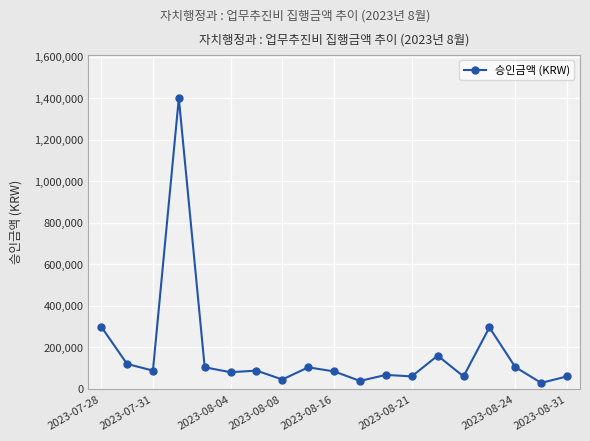

What is the difference between the maximum and minimum values?

1371300